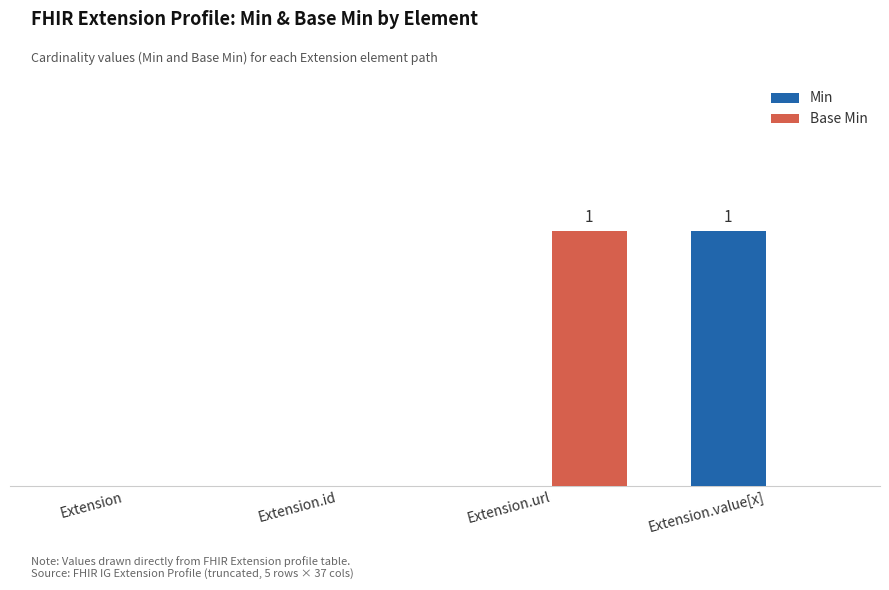

Are the bars horizontal?

No